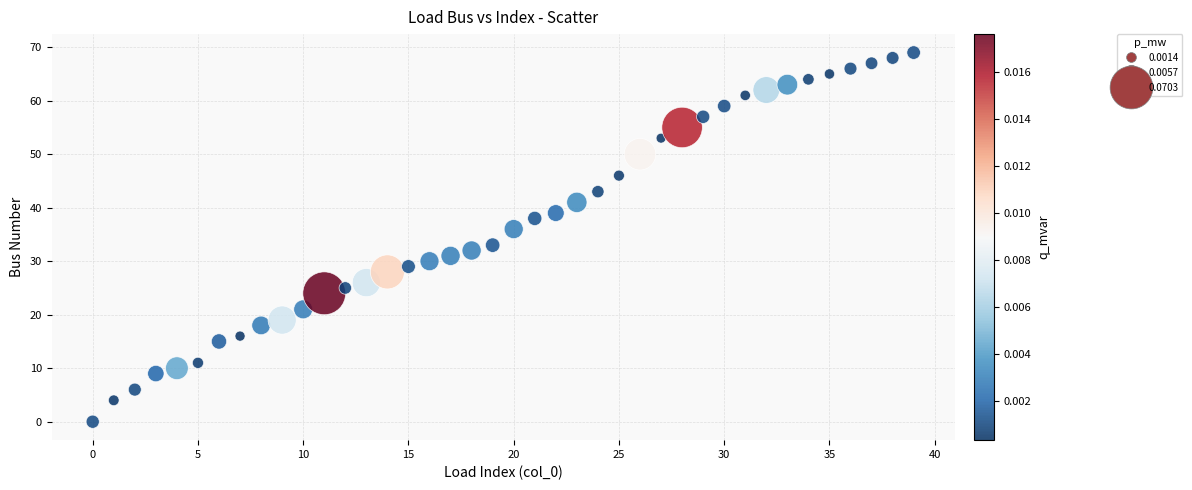

What is the range of Y values (max minus min)?

69